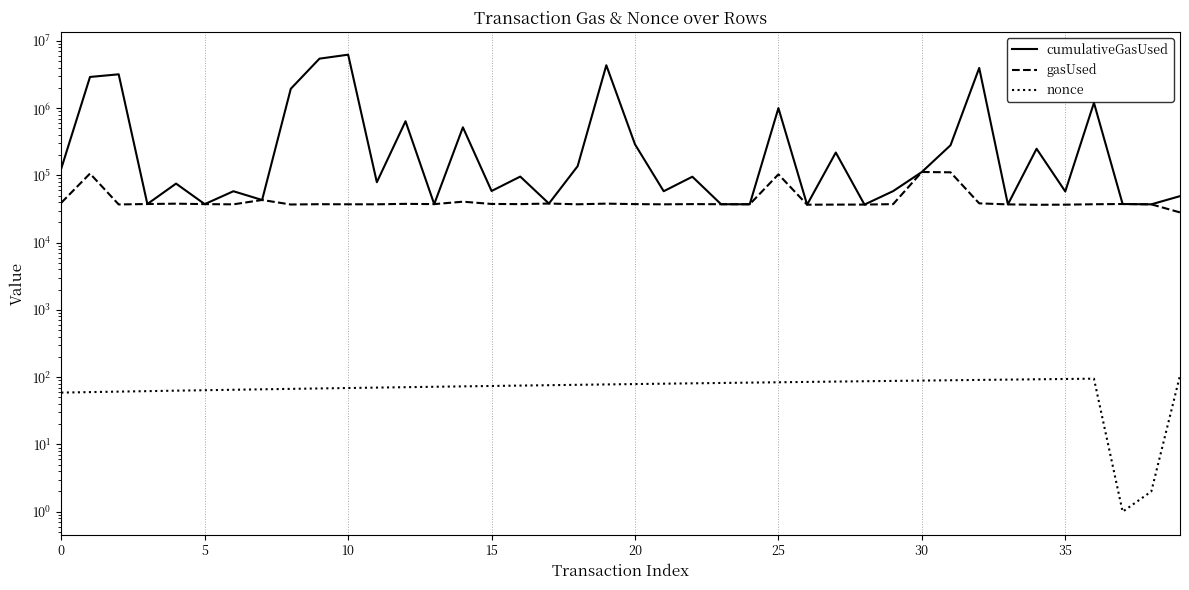

True or false: gasUsed and cumulativeGasUsed cross at least once.

False